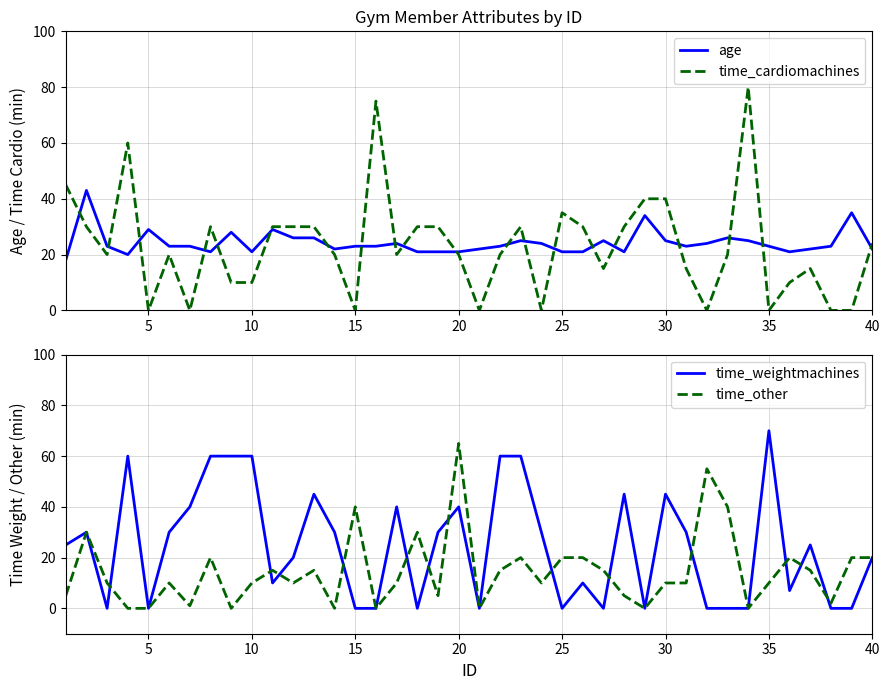

At how many categories does at least one series exceed 17?

40